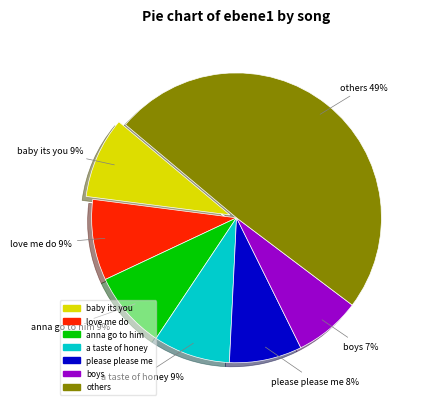

Is there any slice that represents more than half of the pie?

No